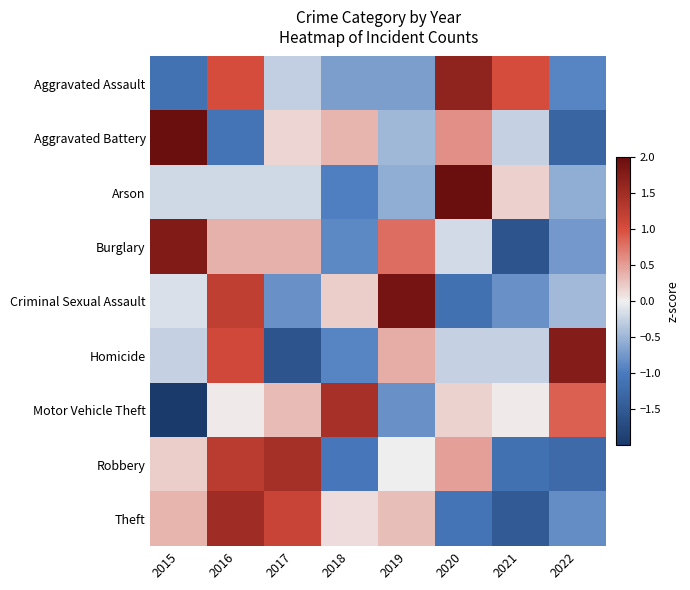

What is the difference between the highest and lowest values at 2017?

3.1